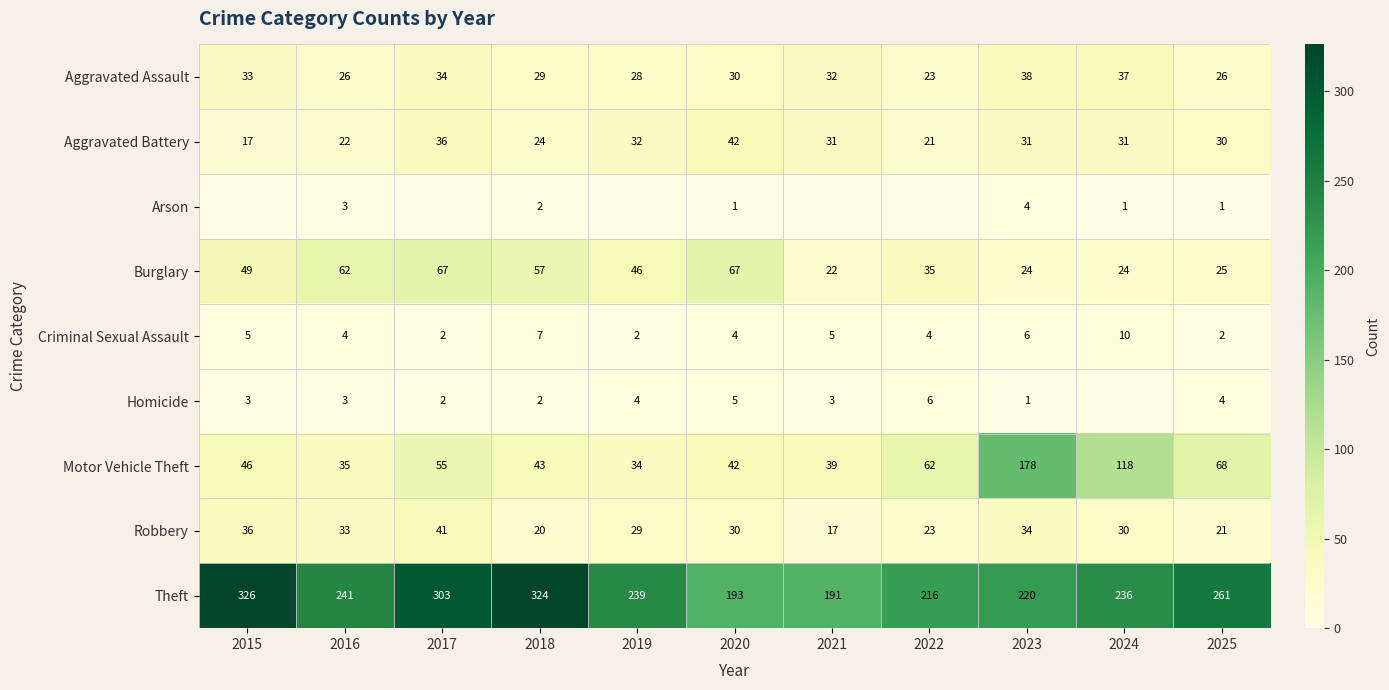

Between 2018 and 2025, which series saw the biggest shift?

Theft